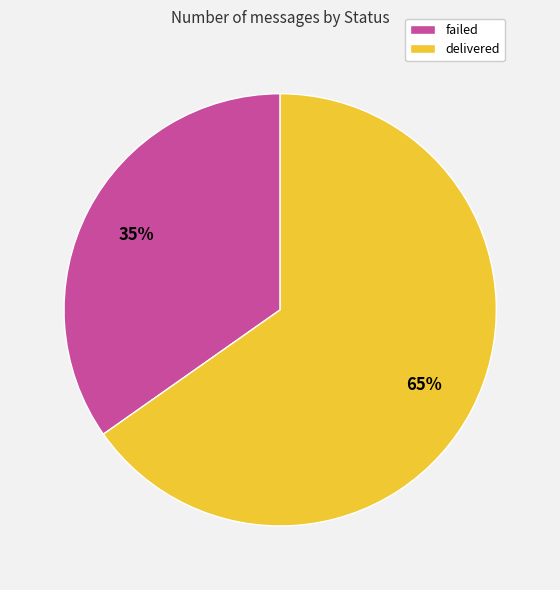

What percentage is the delivered slice, to the nearest percent?

65%